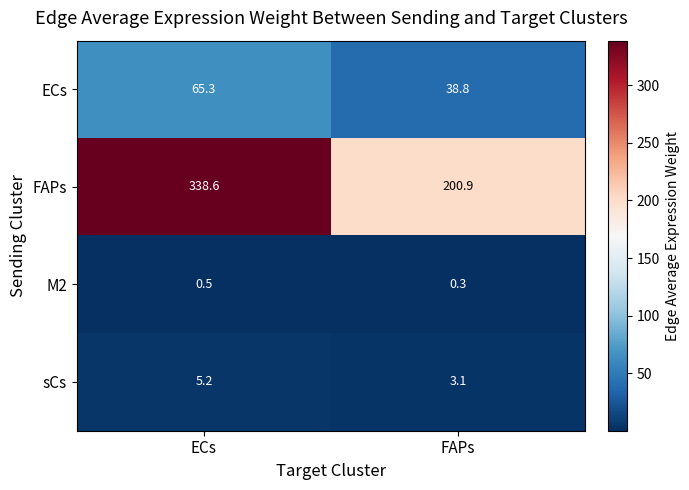

At which category is the sum across all series the highest?

ECs